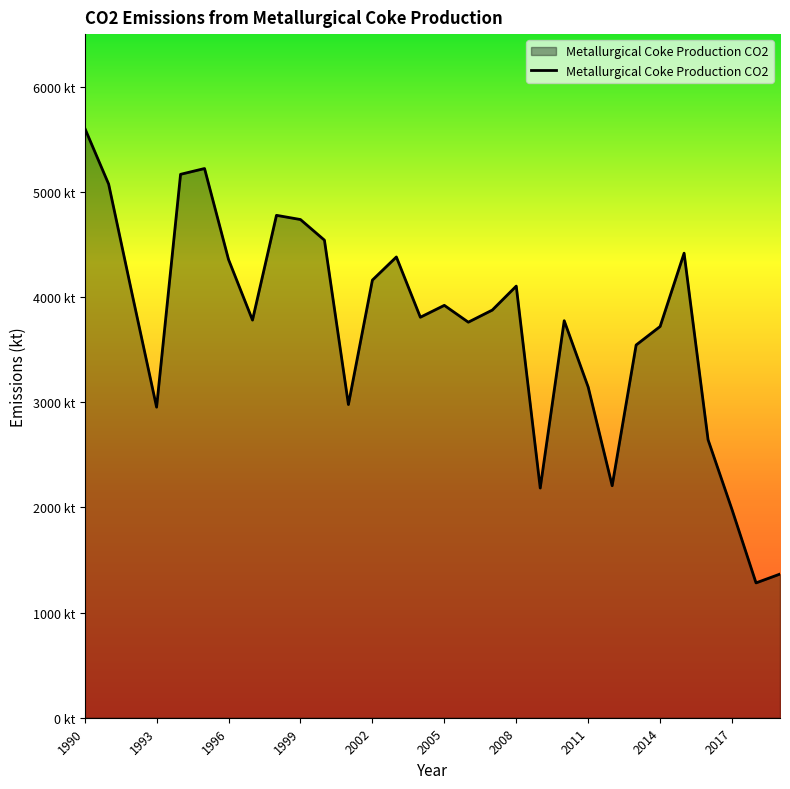

At which category does the data reach its first local valley?

1993